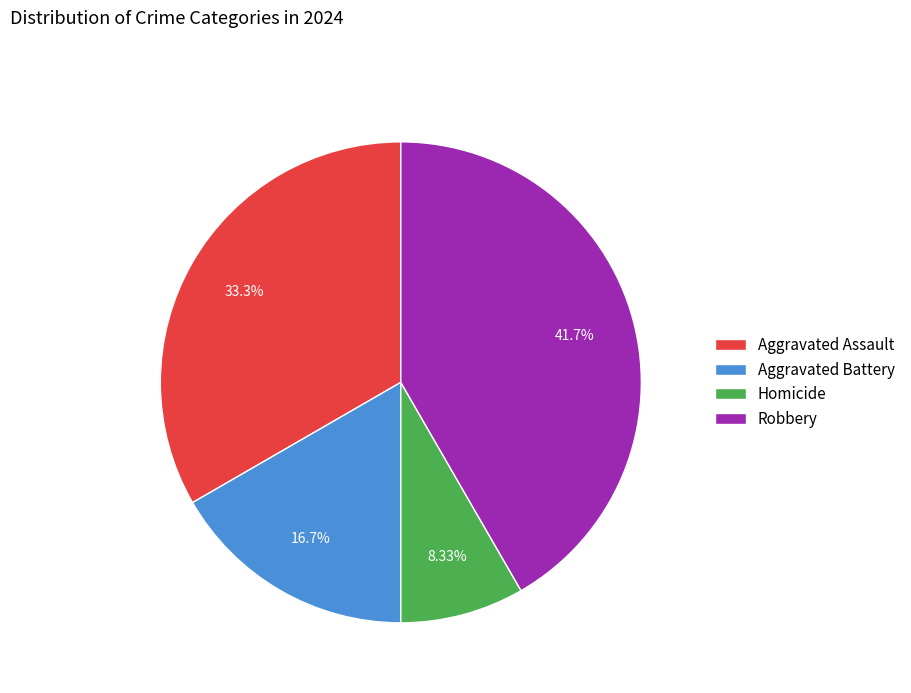

What is the largest slice in the pie chart?

Robbery